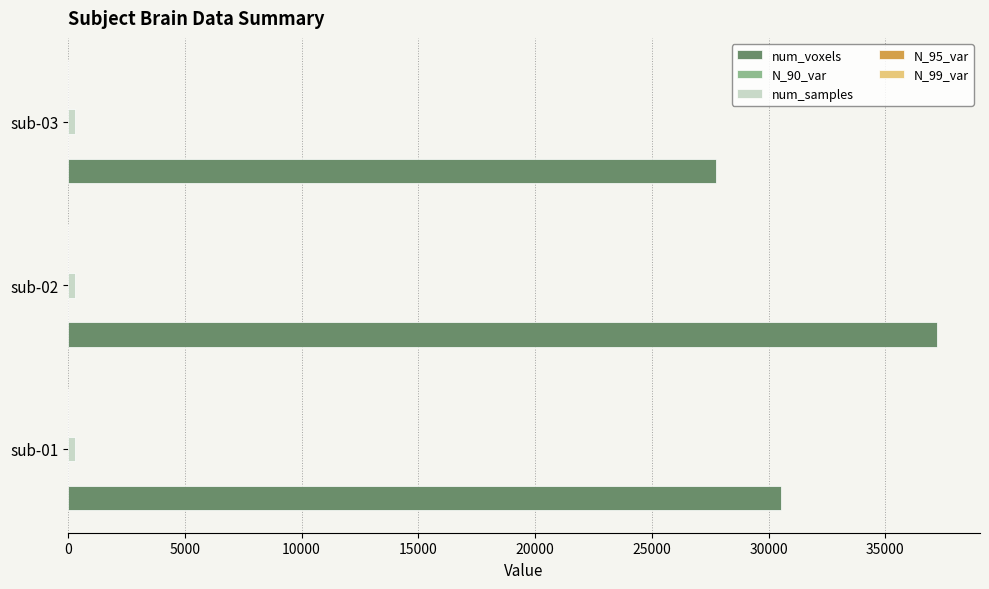

Between sub-01 and sub-02, which series saw the biggest shift?

num_voxels